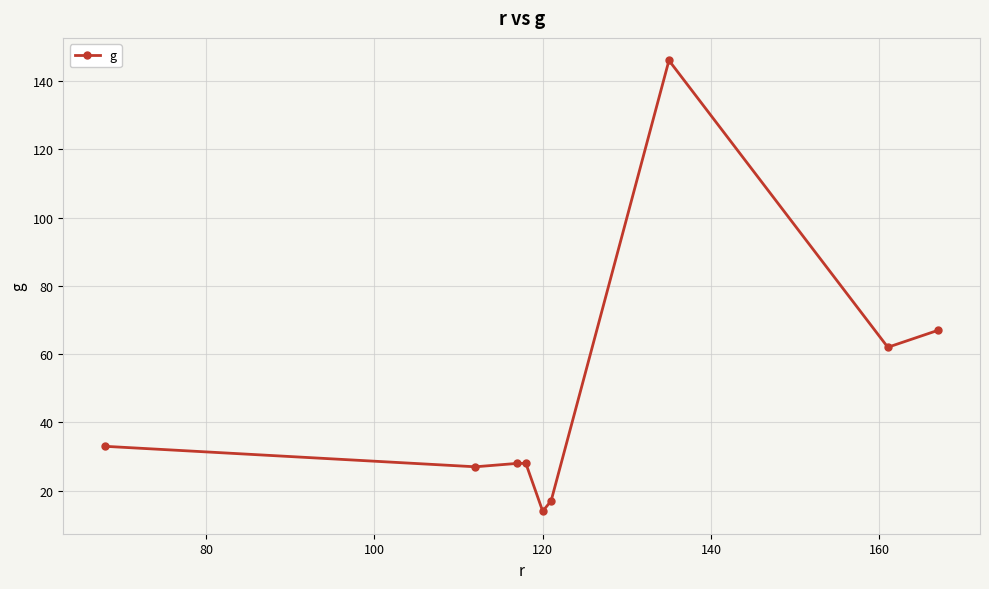

What is the difference between the second highest and second lowest values?

50